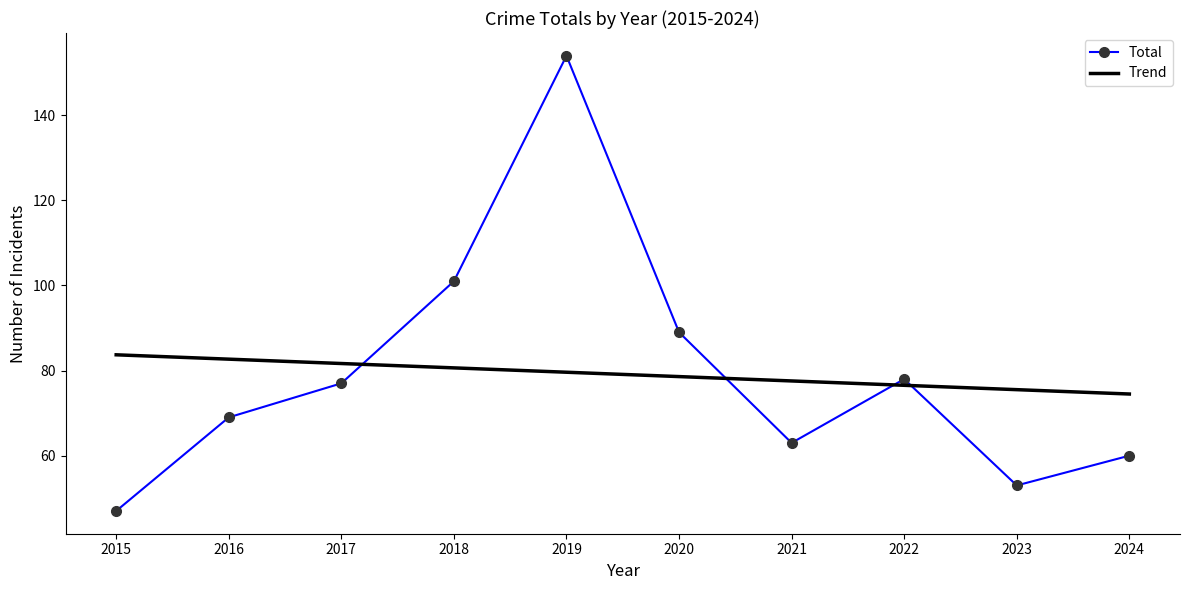

At 2024, list the series in order from largest to smallest.

Trend, Total